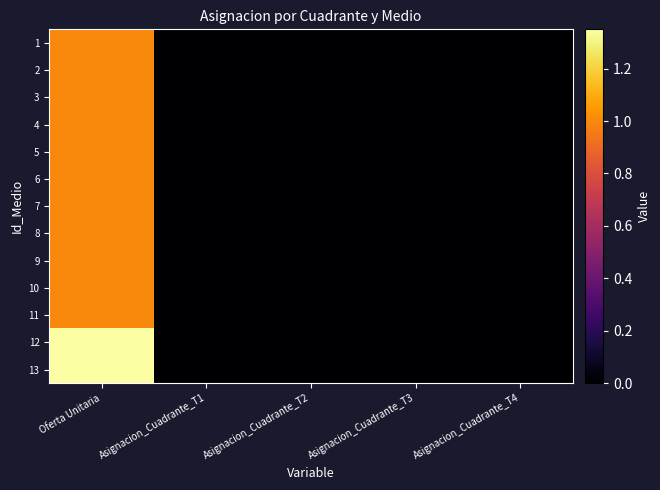

Reading left to right, list all the values displayed in this chart.

1: Oferta Unitaria=1.0	Asignacion_Cuadrante_T1=0.0	Asignacion_Cuadrante_T2=0.0	Asignacion_Cuadrante_T3=0.0	Asignacion_Cuadrante_T4=0.0
2: Oferta Unitaria=1.0	Asignacion_Cuadrante_T1=0.0	Asignacion_Cuadrante_T2=0.0	Asignacion_Cuadrante_T3=0.0	Asignacion_Cuadrante_T4=0.0
3: Oferta Unitaria=1.0	Asignacion_Cuadrante_T1=0.0	Asignacion_Cuadrante_T2=0.0	Asignacion_Cuadrante_T3=0.0	Asignacion_Cuadrante_T4=0.0
4: Oferta Unitaria=1.0	Asignacion_Cuadrante_T1=0.0	Asignacion_Cuadrante_T2=0.0	Asignacion_Cuadrante_T3=0.0	Asignacion_Cuadrante_T4=0.0
5: Oferta Unitaria=1.0	Asignacion_Cuadrante_T1=0.0	Asignacion_Cuadrante_T2=0.0	Asignacion_Cuadrante_T3=0.0	Asignacion_Cuadrante_T4=0.0
6: Oferta Unitaria=1.0	Asignacion_Cuadrante_T1=0.0	Asignacion_Cuadrante_T2=0.0	Asignacion_Cuadrante_T3=0.0	Asignacion_Cuadrante_T4=0.0
7: Oferta Unitaria=1.0	Asignacion_Cuadrante_T1=0.0	Asignacion_Cuadrante_T2=0.0	Asignacion_Cuadrante_T3=0.0	Asignacion_Cuadrante_T4=0.0
8: Oferta Unitaria=1.0	Asignacion_Cuadrante_T1=0.0	Asignacion_Cuadrante_T2=0.0	Asignacion_Cuadrante_T3=0.0	Asignacion_Cuadrante_T4=0.0
9: Oferta Unitaria=1.0	Asignacion_Cuadrante_T1=0.0	Asignacion_Cuadrante_T2=0.0	Asignacion_Cuadrante_T3=0.0	Asignacion_Cuadrante_T4=0.0
10: Oferta Unitaria=1.0	Asignacion_Cuadrante_T1=0.0	Asignacion_Cuadrante_T2=0.0	Asignacion_Cuadrante_T3=0.0	Asignacion_Cuadrante_T4=0.0
11: Oferta Unitaria=1.0	Asignacion_Cuadrante_T1=0.0	Asignacion_Cuadrante_T2=0.0	Asignacion_Cuadrante_T3=0.0	Asignacion_Cuadrante_T4=0.0
12: Oferta Unitaria=1.4	Asignacion_Cuadrante_T1=0.0	Asignacion_Cuadrante_T2=0.0	Asignacion_Cuadrante_T3=0.0	Asignacion_Cuadrante_T4=0.0
13: Oferta Unitaria=1.4	Asignacion_Cuadrante_T1=0.0	Asignacion_Cuadrante_T2=0.0	Asignacion_Cuadrante_T3=0.0	Asignacion_Cuadrante_T4=0.0